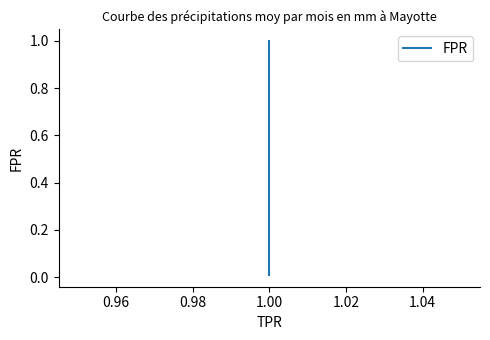

Which has a higher value, 1.00 or 1.00?

1.00